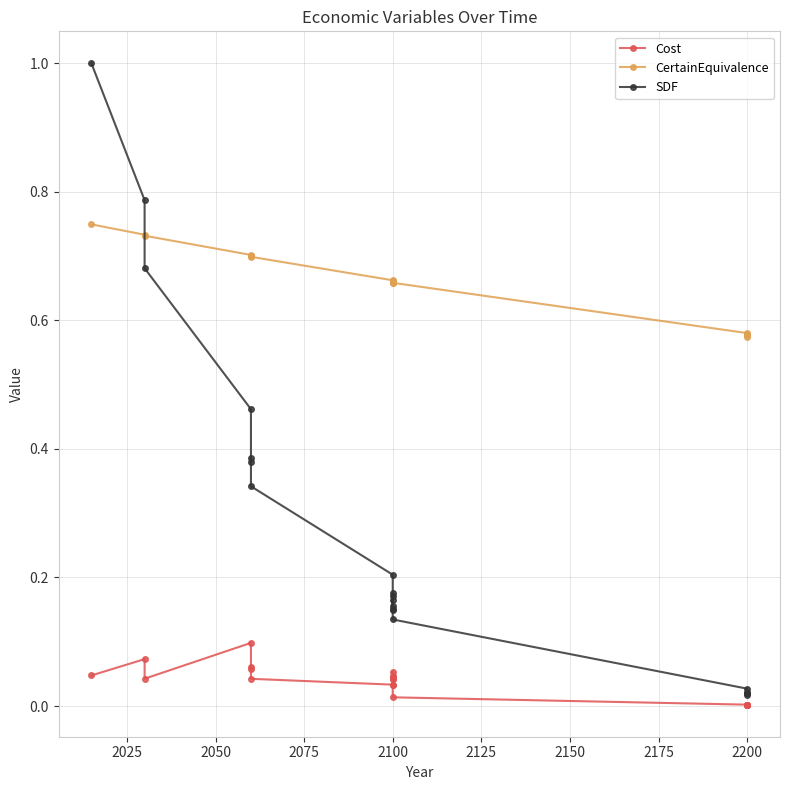

In Cost, how many points are lower than both neighbors (excluding endpoints)?

6